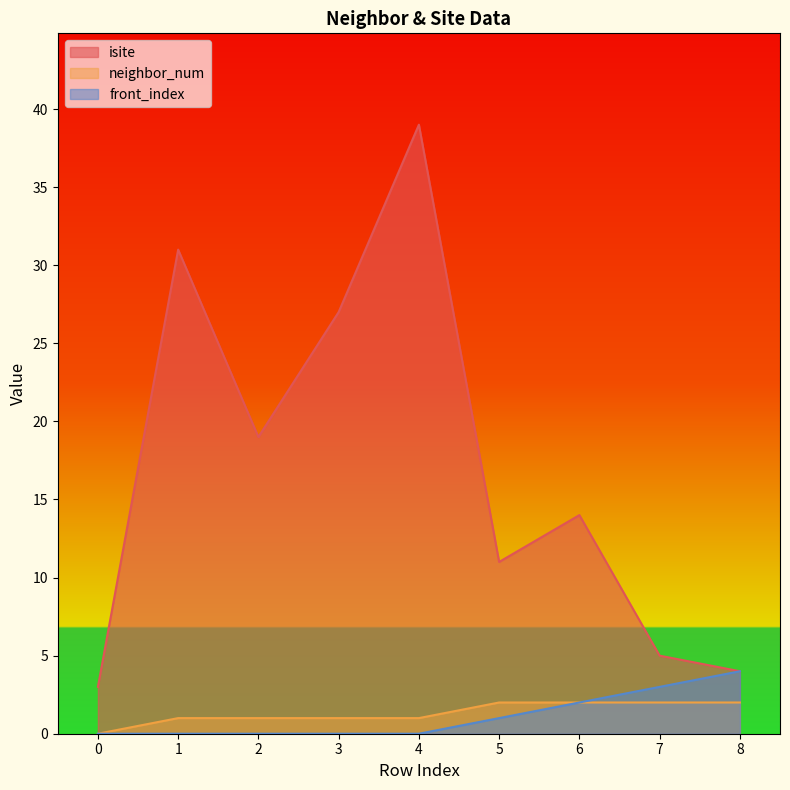

How many data points does each series have?

9